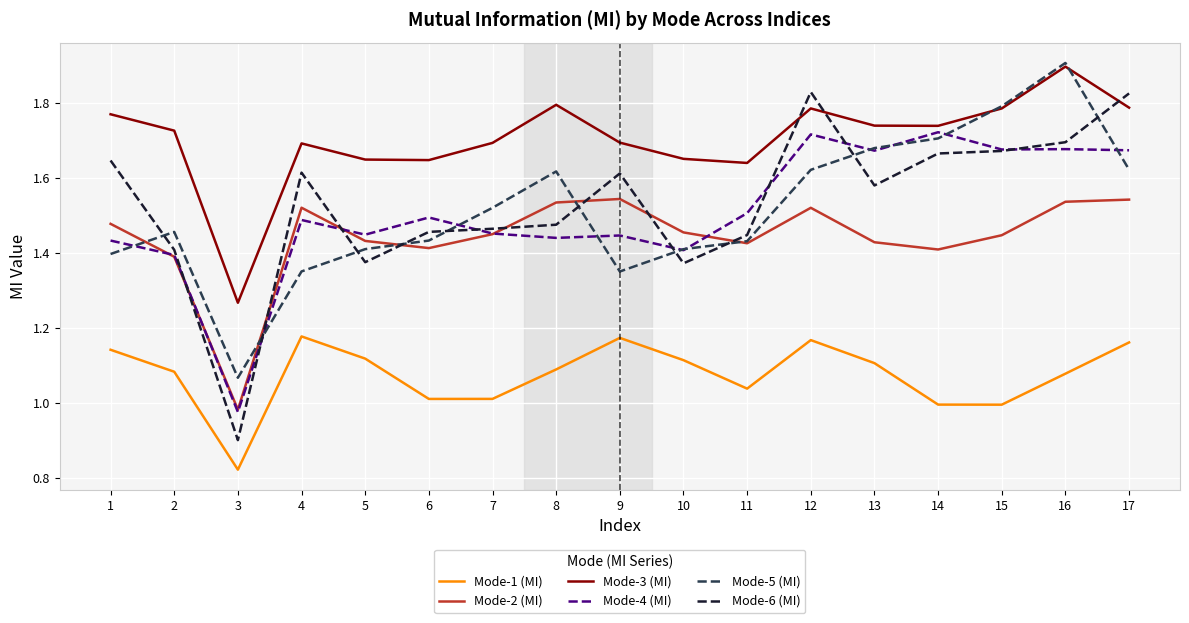

Where does the Mode-4 (MI) series first go above 1?

1